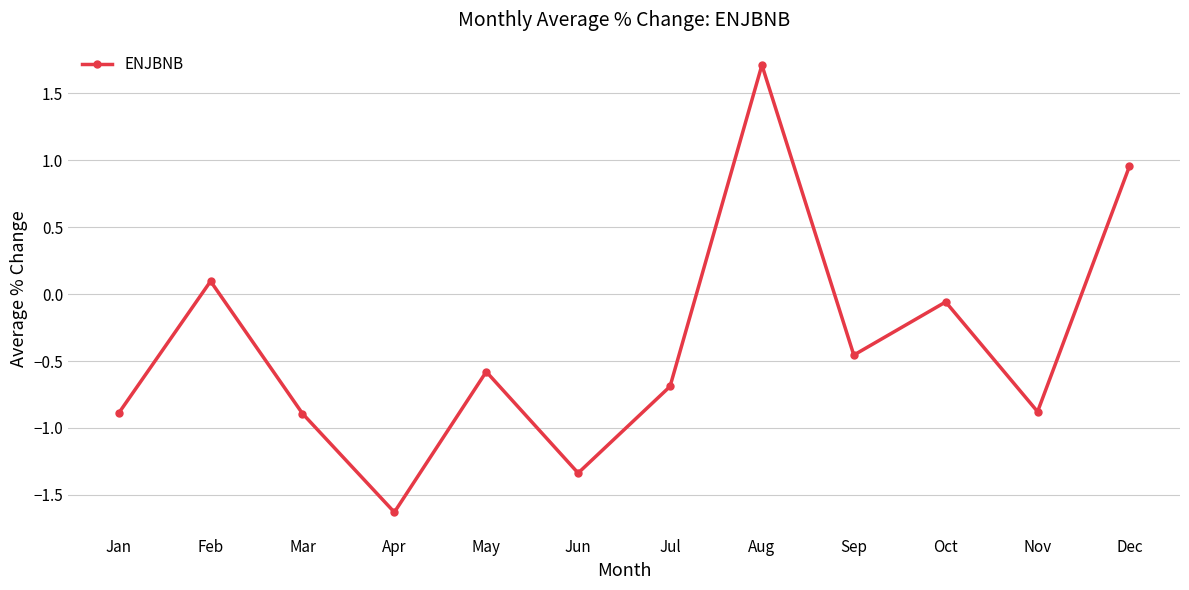

The value at Jun is -2.1. True or false?

False